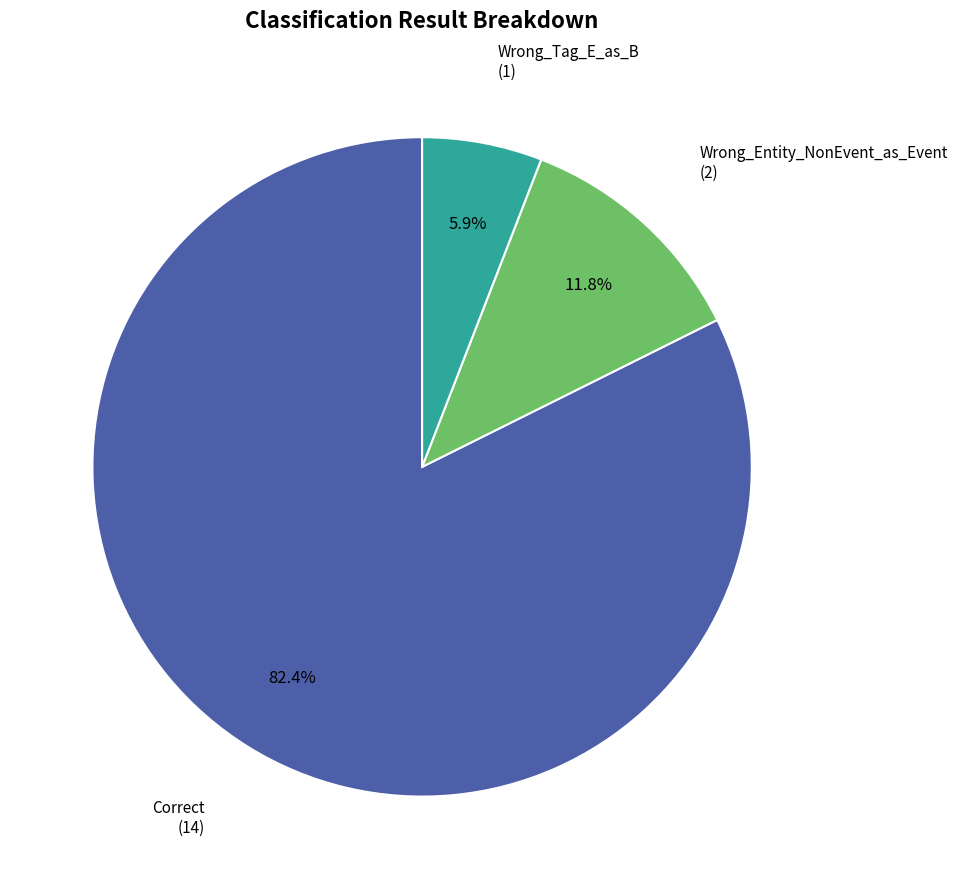

To the nearest percent, what portion does Wrong_Entity_NonEvent_as_Event represent?

12%